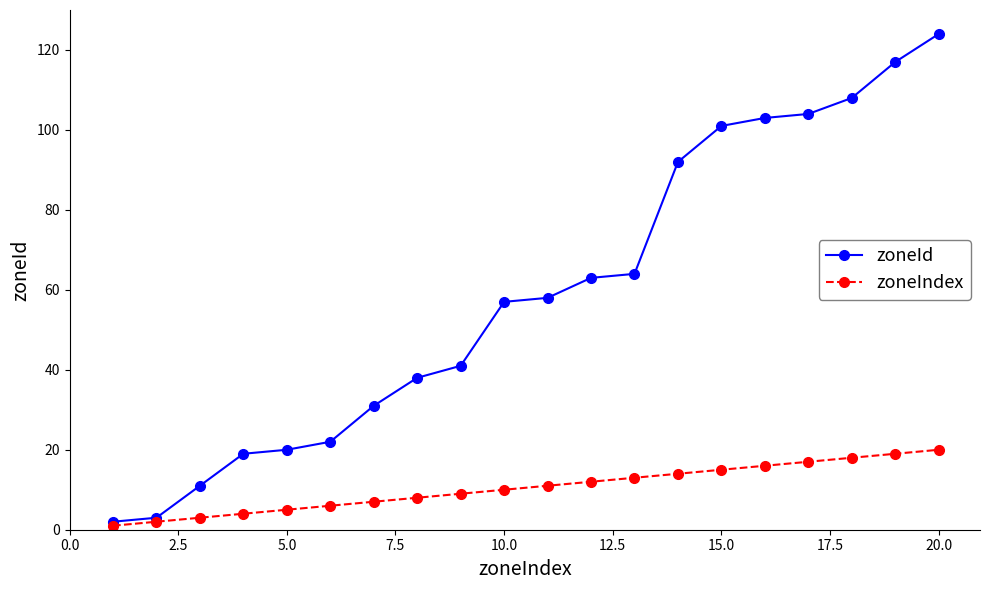

How many series are shown in this chart?

2